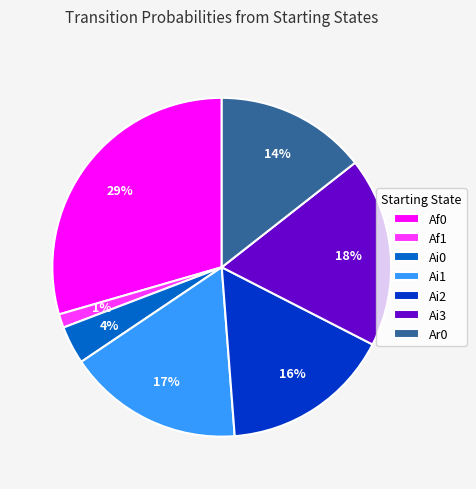

Does any single category account for the majority?

No